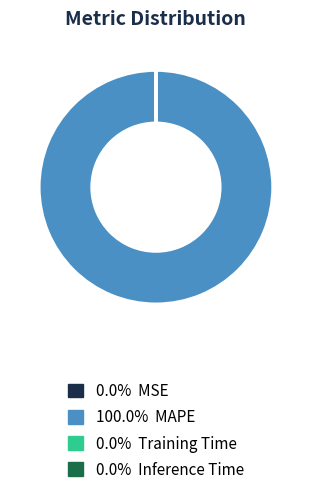

Is there any slice that represents more than half of the pie?

Yes